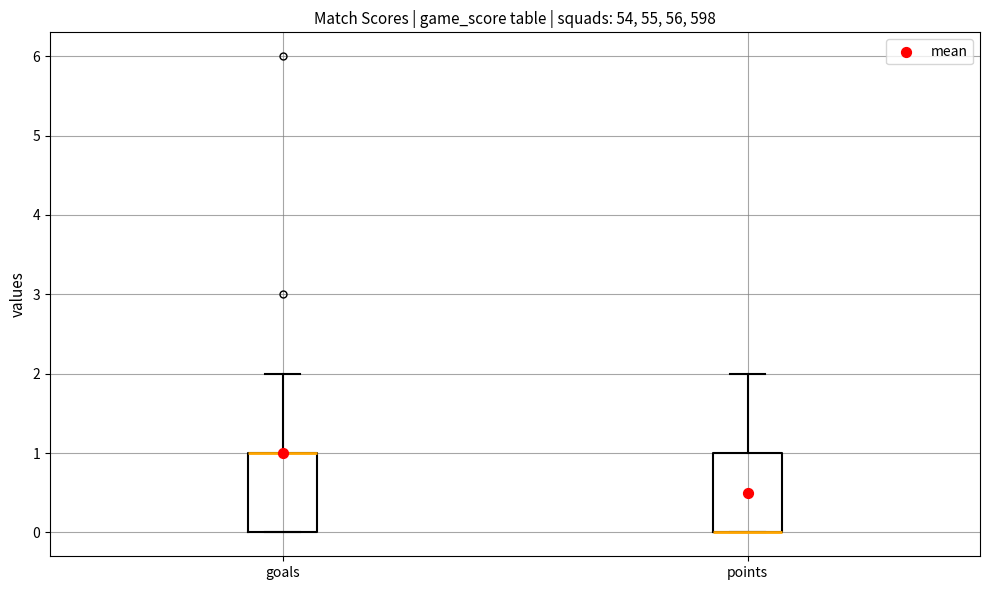

Reading left to right, transcribe this box plot: for each box, give where its median line is, the range the box spans, and where its two whiskers end, as read against the y-axis. The values are not printed on the chart, so give them approximately, as read against the axis.

goals: median 1 (drawn on the box's upper edge), box 0 to 1, whiskers 0 to 2
points: median 0 (drawn on the box's lower edge), box 0 to 1, whiskers 0 to 2